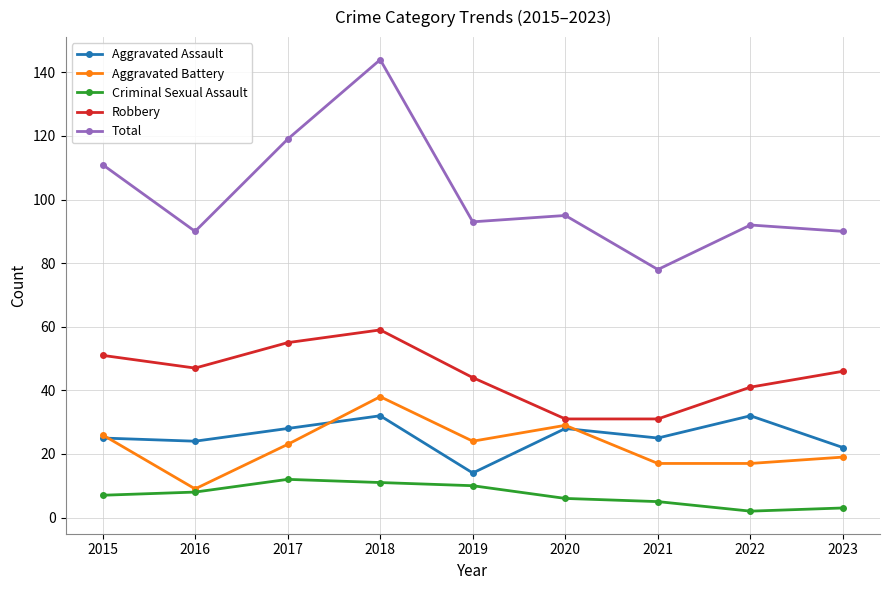

What is the sum of all Aggravated Battery values?

202